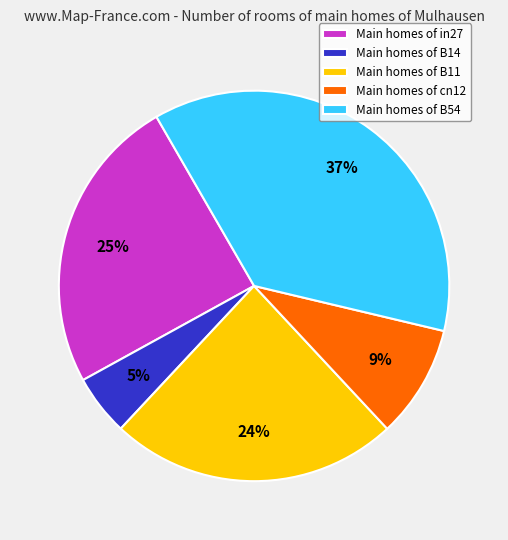

To the nearest percent, what portion does Main homes of B11 represent?

24%